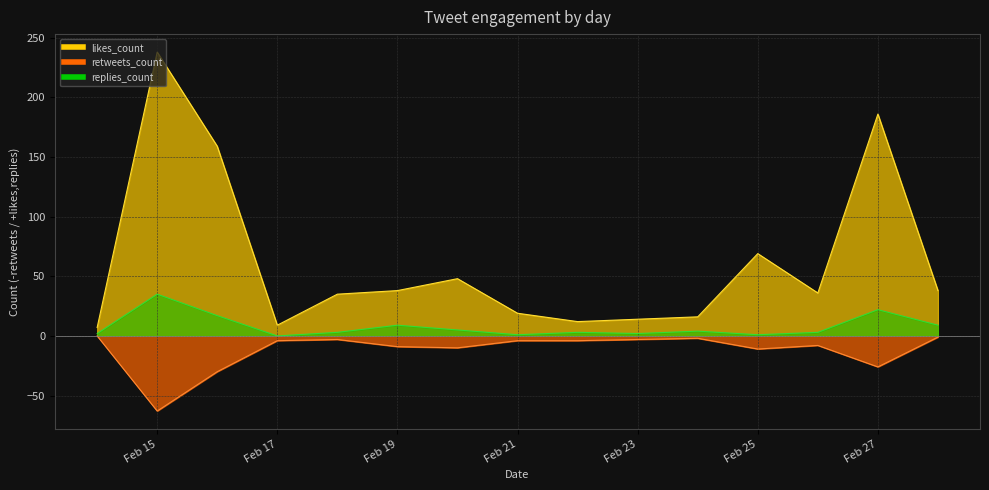

List the series in order of their peak value, lowest first.

replies_count, retweets_count, likes_count